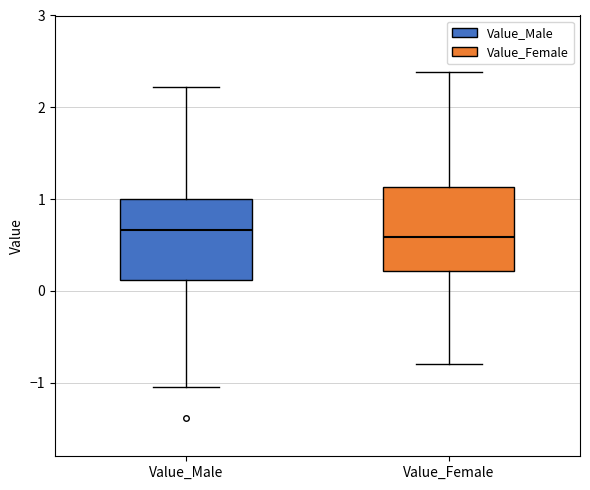

Reading left to right, transcribe this box plot: for each box, give where its median line is, the range the box spans, and where its two whiskers end, as read against the y-axis. The values are not printed on the chart, so give them approximately, as read against the axis.

Value_Male: median 0.7, box 0.1 to 1.0, whiskers -1.0 to 2.2
Value_Female: median 0.6, box 0.2 to 1.1, whiskers -0.8 to 2.4